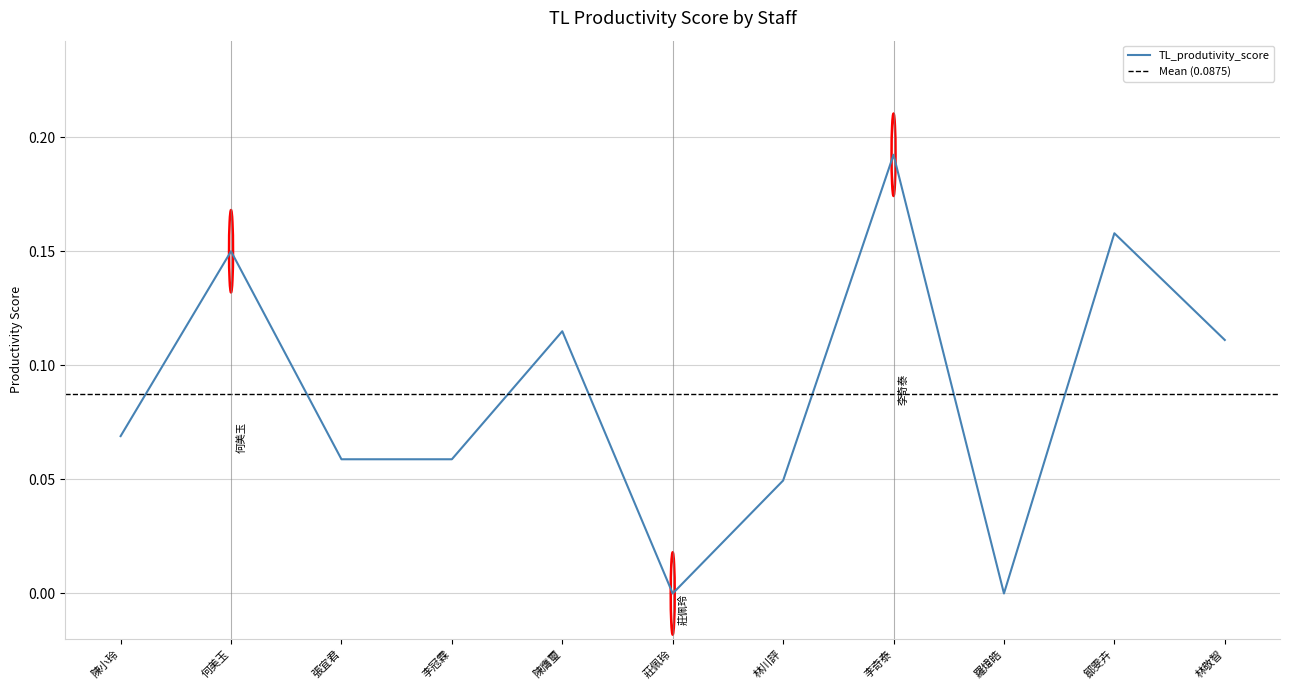

True or false: the data shows 0.2 at 鄒雯卉.

False